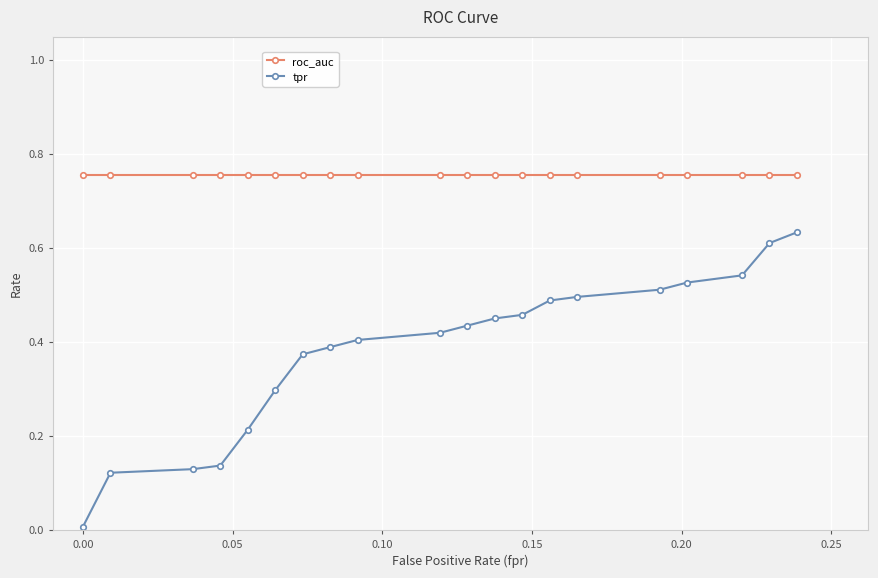

Which series has the largest total across all categories?

roc_auc